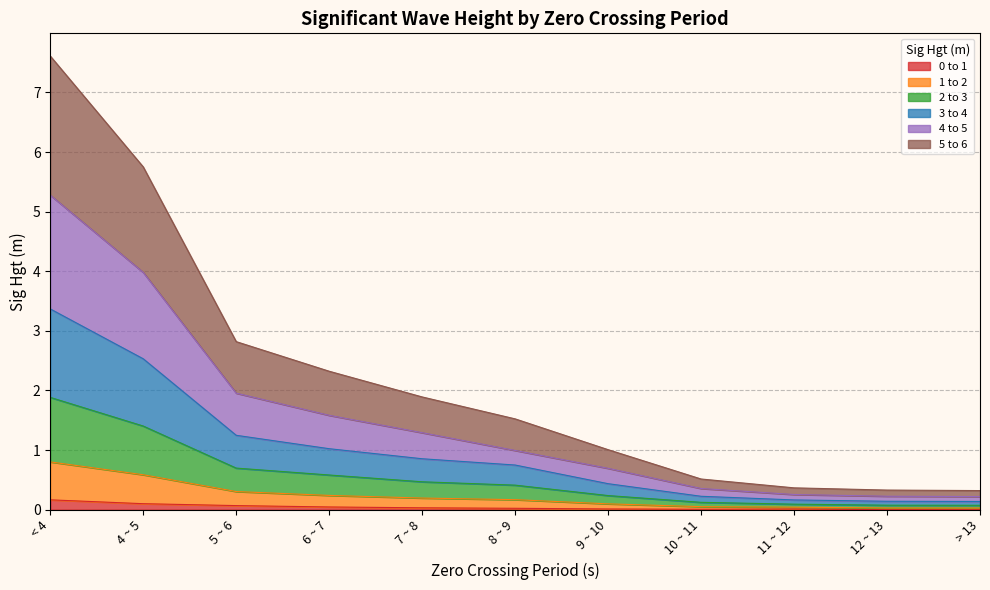

True or false: 3 to 4 and 5 to 6 cross at least once.

False